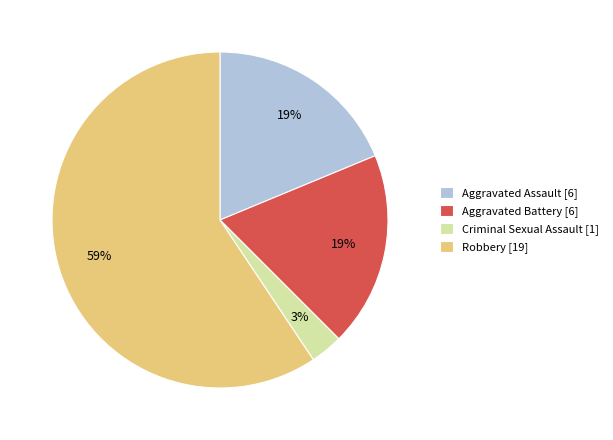

Does Aggravated Assault [6] represent more than half of the total?

No